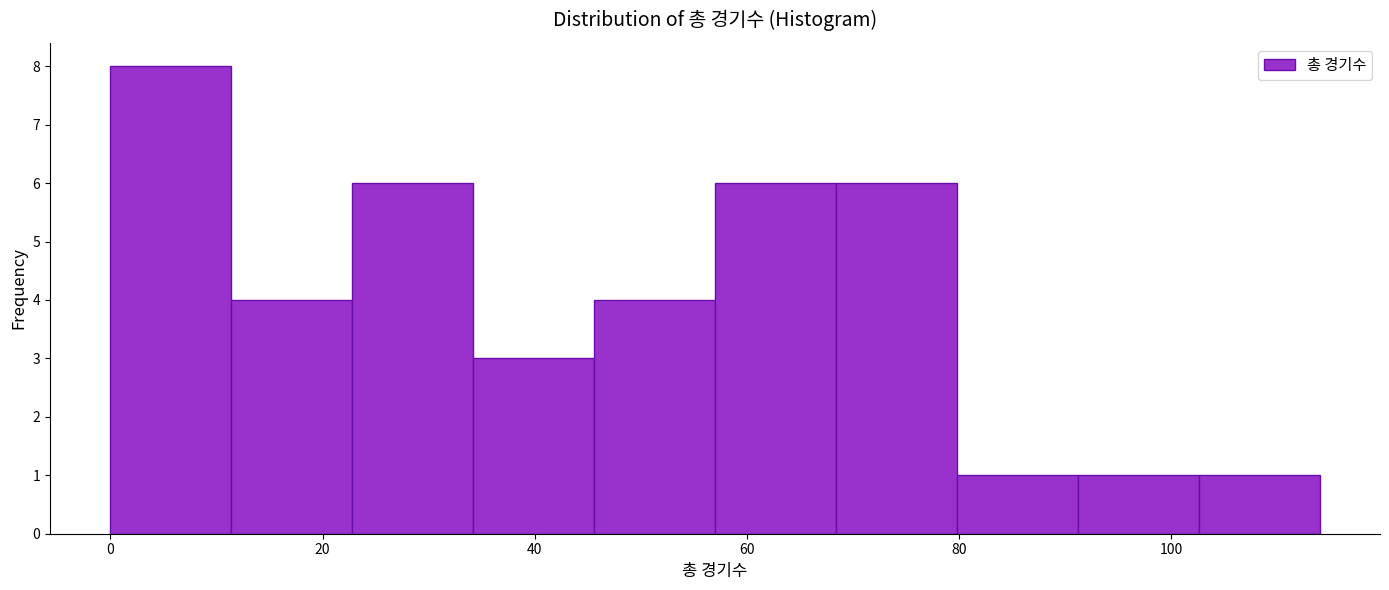

Reading left to right, list every bar in this chart as the range it spans on the x-axis followed by its height. Neither the bar edges nor the heights are printed on the chart, so give them approximately, as read against the axes.

0.0 to 11.4: 8
11.4 to 22.8: 4
22.8 to 34.2: 6
34.2 to 45.6: 3
45.6 to 57.0: 4
57.0 to 68.4: 6
68.4 to 79.8: 6
79.8 to 91.2: 1
91.2 to 102.6: 1
102.6 to 114.0: 1